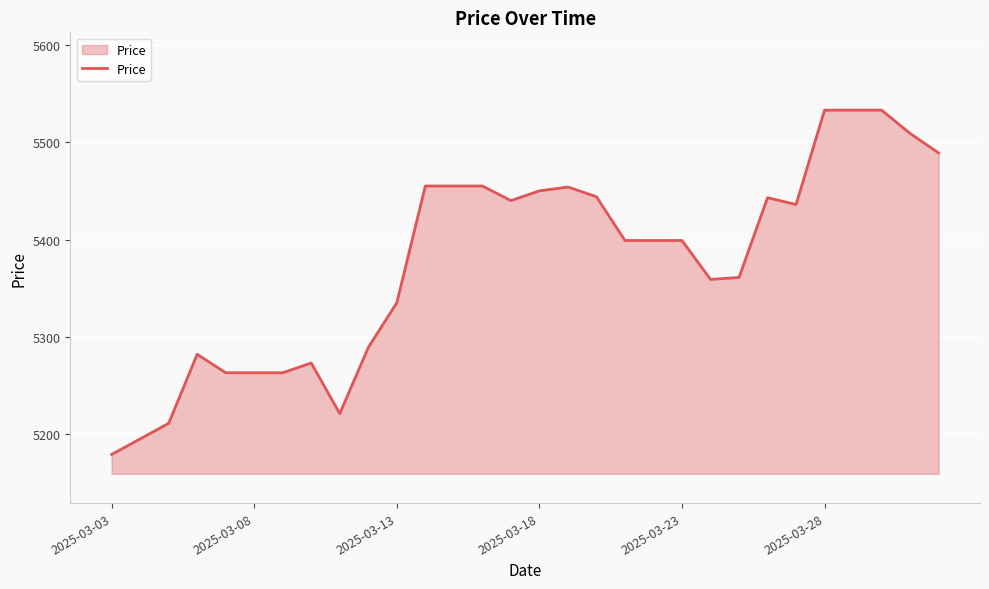

What is the maximum value shown in the chart?

5533